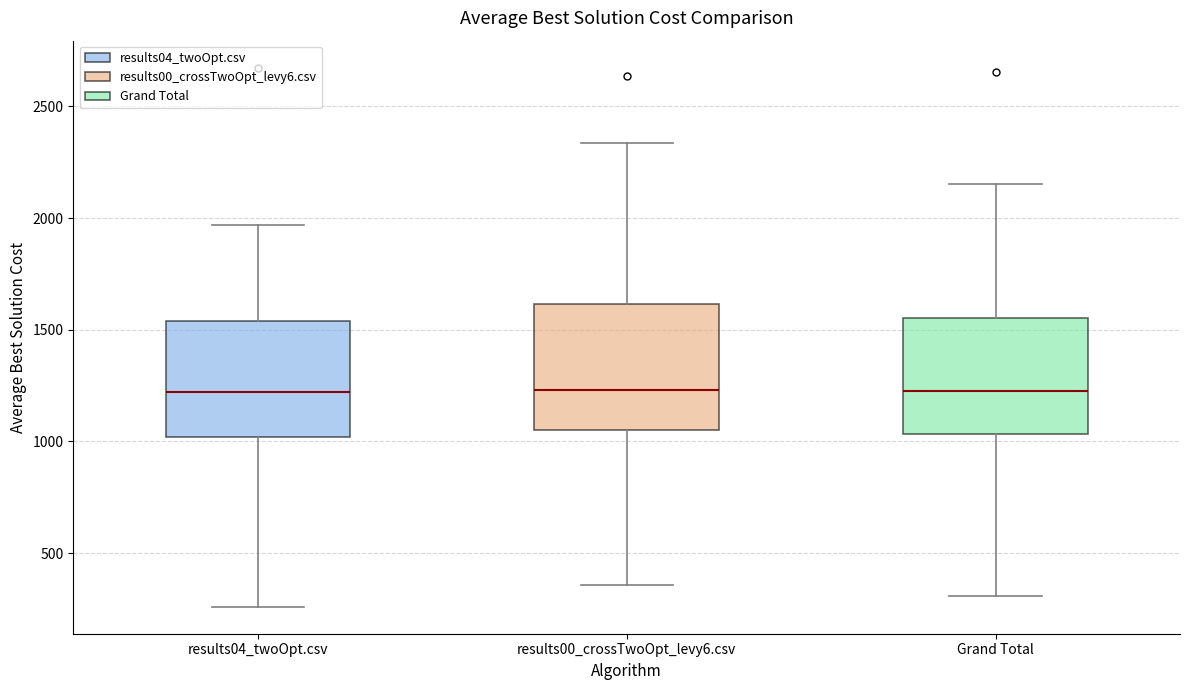

Where does the lower whisker of the box for results04_twoOpt.csv end on the y-axis? The values are not printed on the chart, so give them approximately, as read against the axis.

250